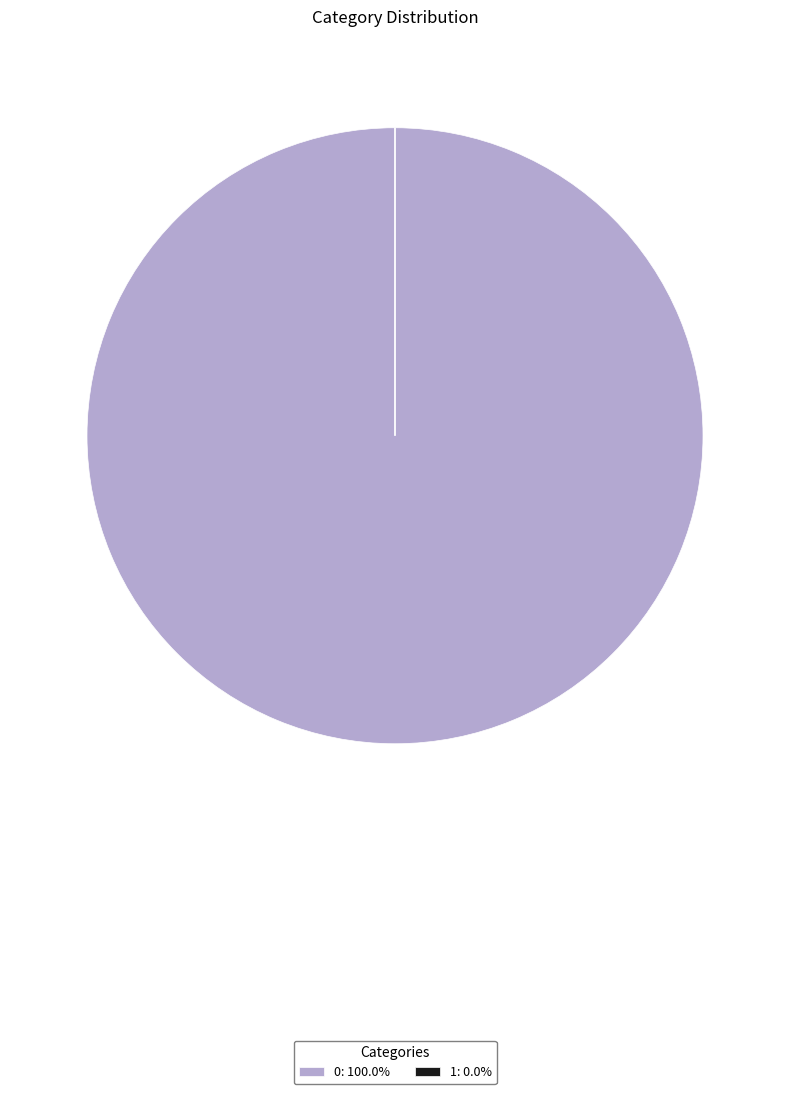

Is there a majority slice in this chart?

Yes